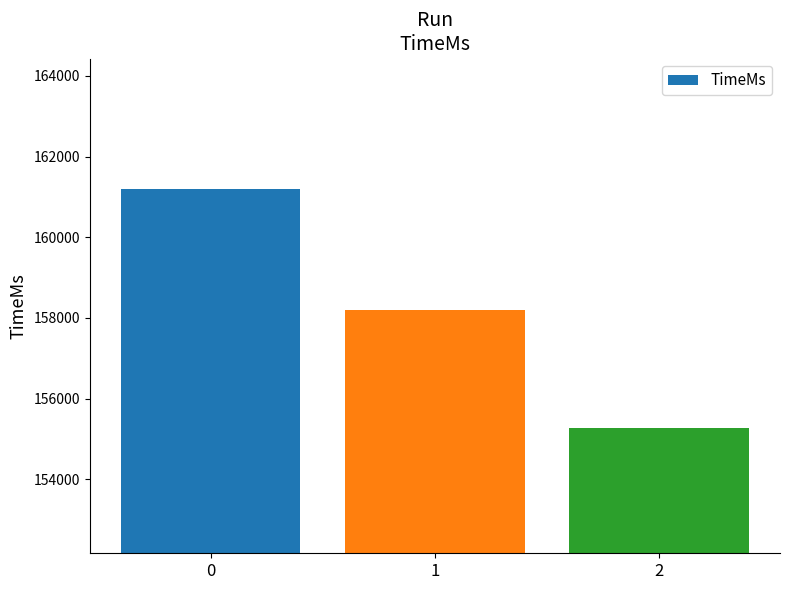

What is the difference between the values at 2 and 1?

2924